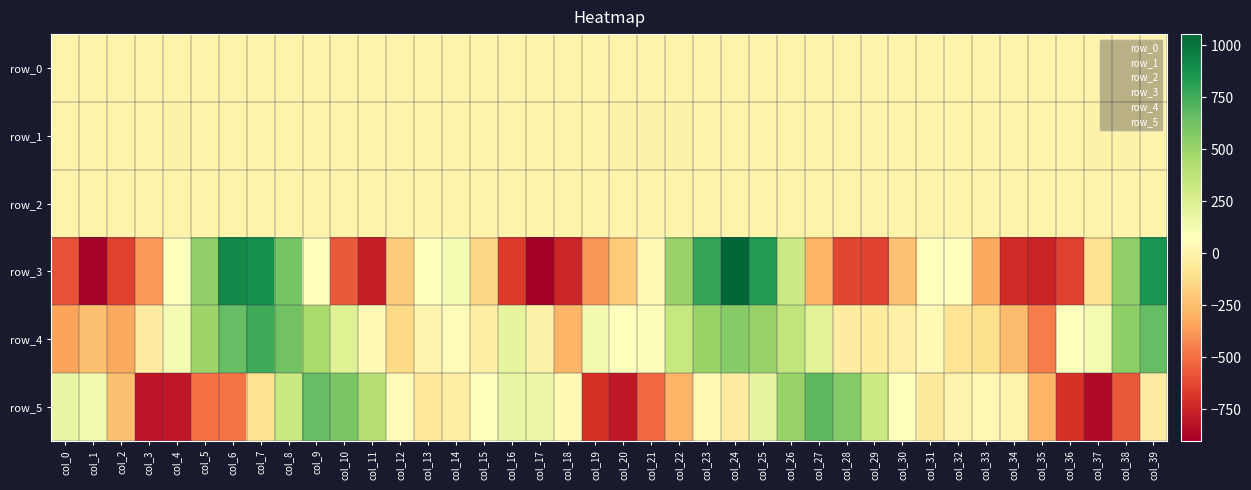

The value of row_3 at col_22 is 149.1. True or false?

False